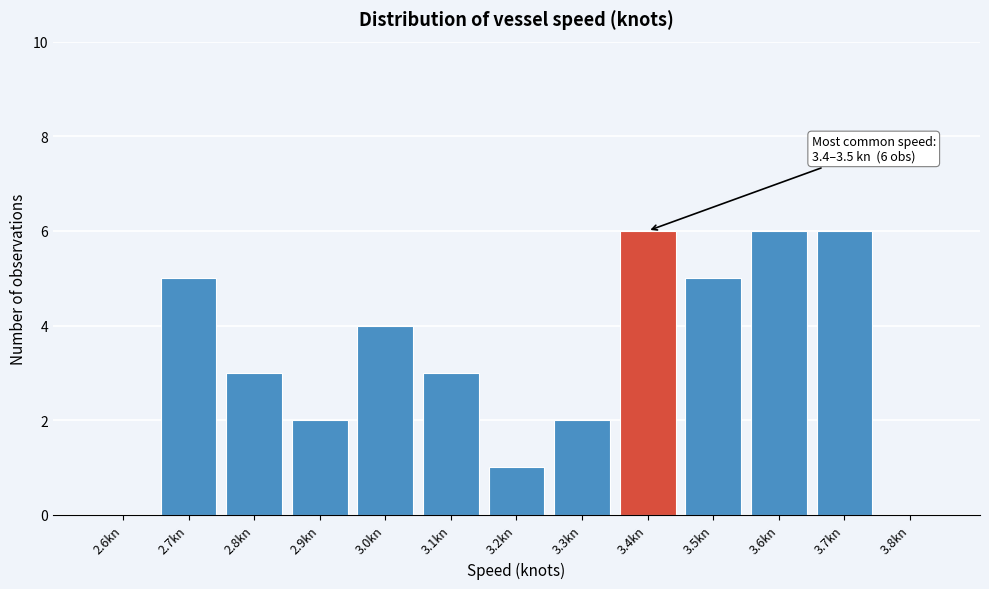

Reading left to right, extract all data points from this chart.

2.6kn=0	2.7kn=5	2.8kn=3	2.9kn=2	3.0kn=4	3.1kn=3	3.2kn=1	3.3kn=2	3.4kn=6	3.5kn=5	3.6kn=6	3.7kn=6	3.8kn=0